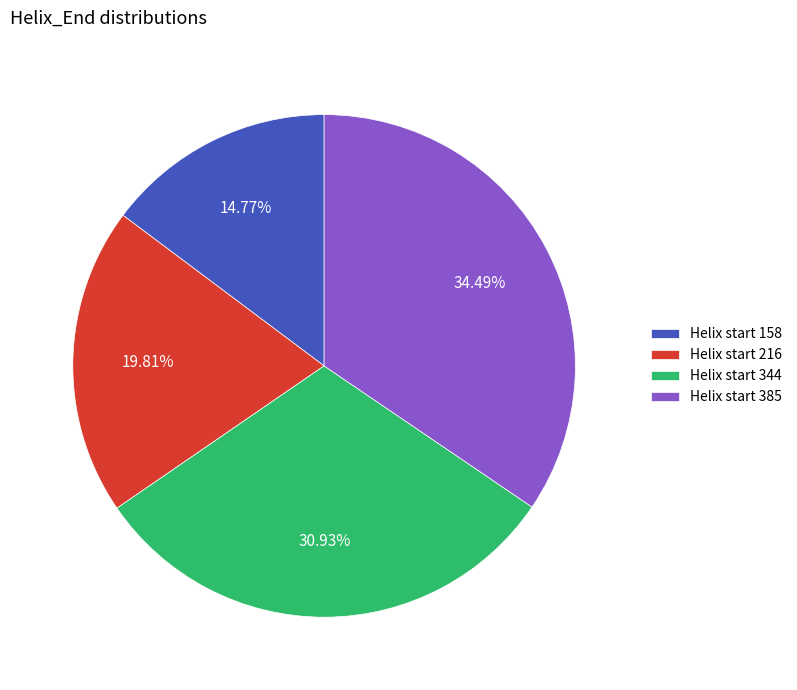

Approximately how many times larger is the value at Helix start 344 compared to Helix start 385?

0.9